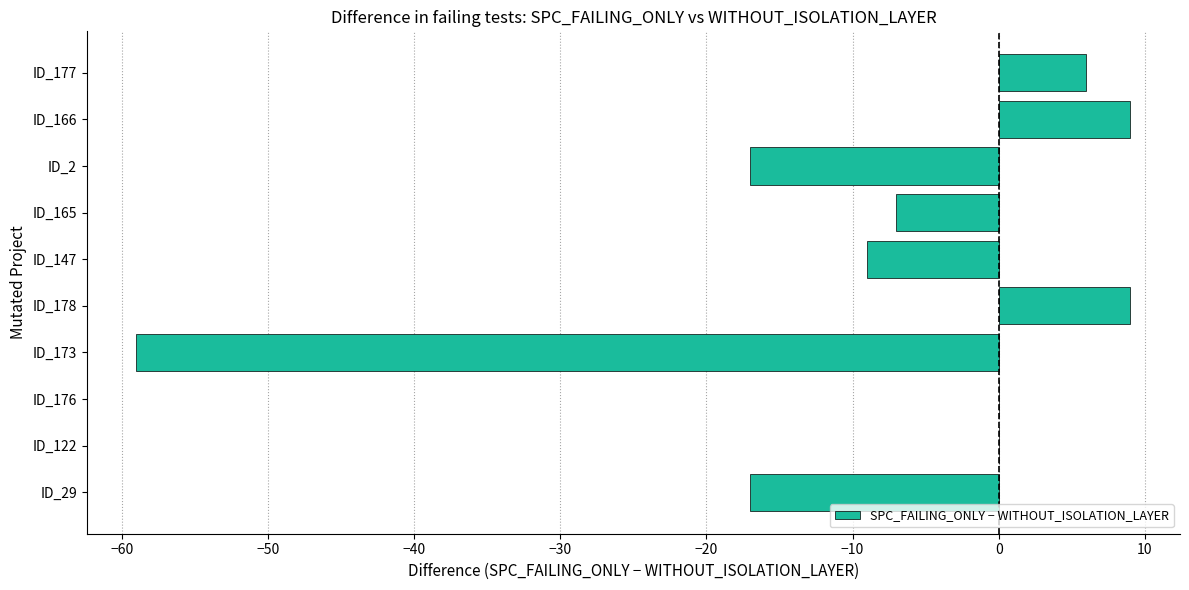

What is the ratio of the value at ID_178 to the value at ID_177?

1.5